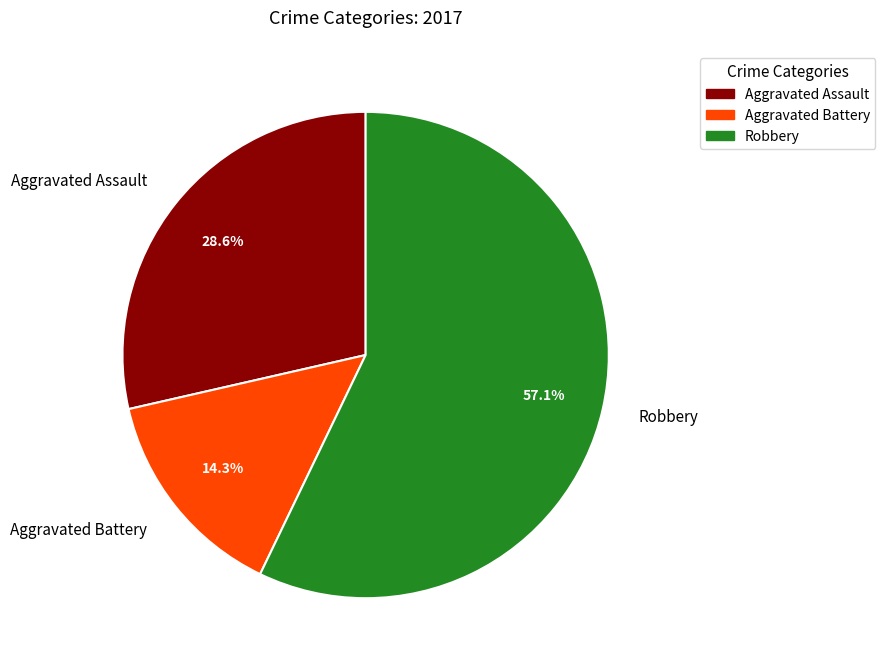

How many segments does this pie chart have?

3